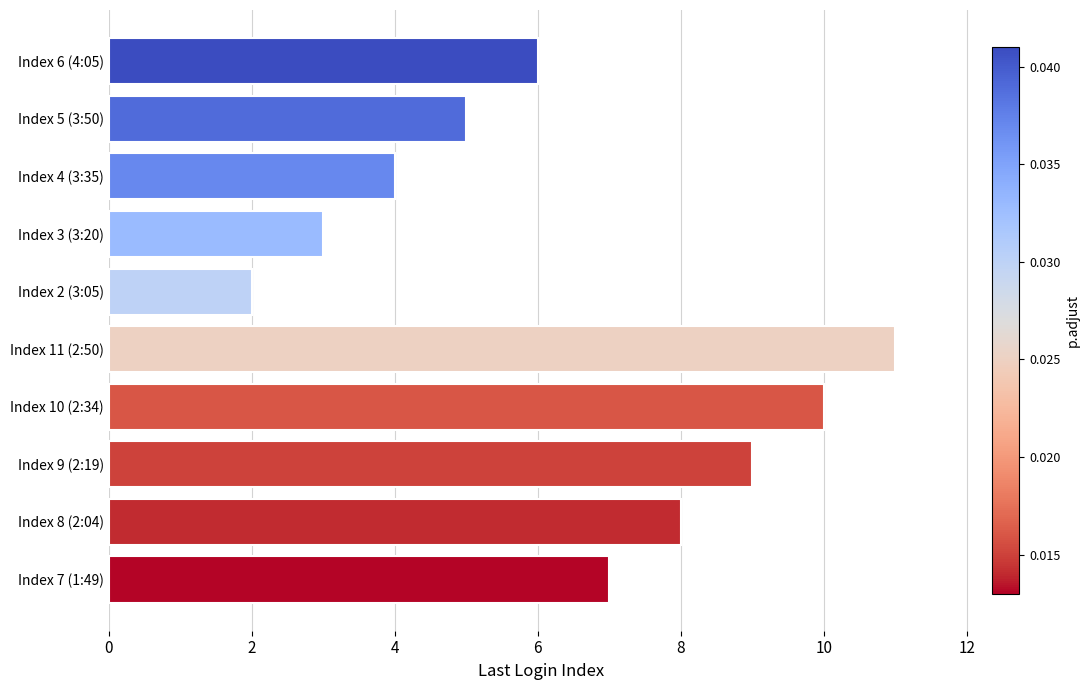

Is it true that the value at Index 3 (3:20) is 3?

True